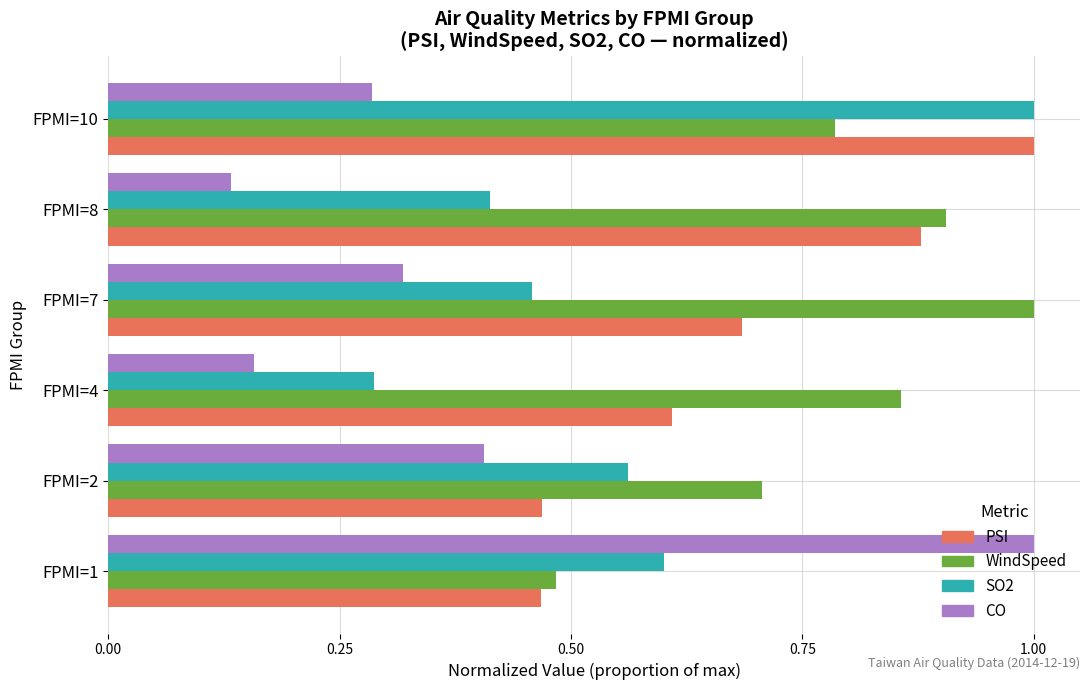

The SO2 series shows 0.2 at FPMI=4. True or false?

False